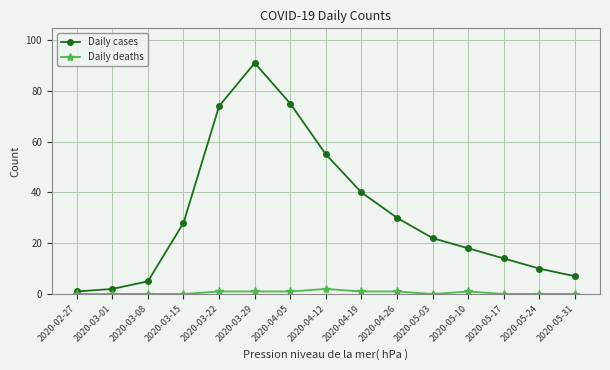

What is the greatest value displayed?

91